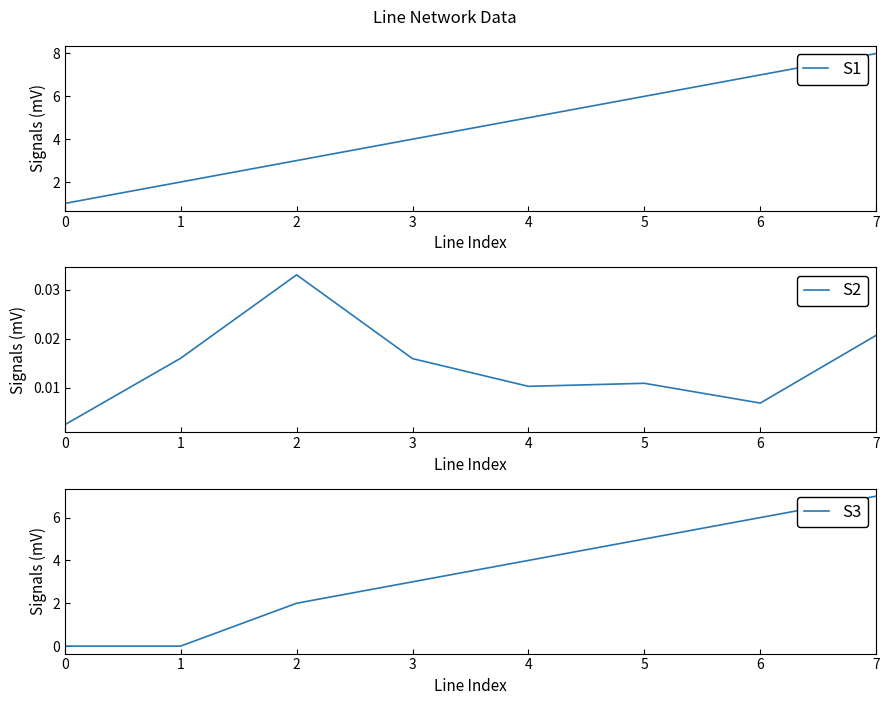

Reading left to right, extract all data points from this chart.

S1: 0=1.0	1=2.0	2=3.0	3=4.0	4=5.0	5=6.0	6=7.0	7=8.0
S2: 0=0.0	1=0.0	2=0.0	3=0.0	4=0.0	5=0.0	6=0.0	7=0.0
S3: 0=0.0	1=0.0	2=2.0	3=3.0	4=4.0	5=5.0	6=6.0	7=7.0